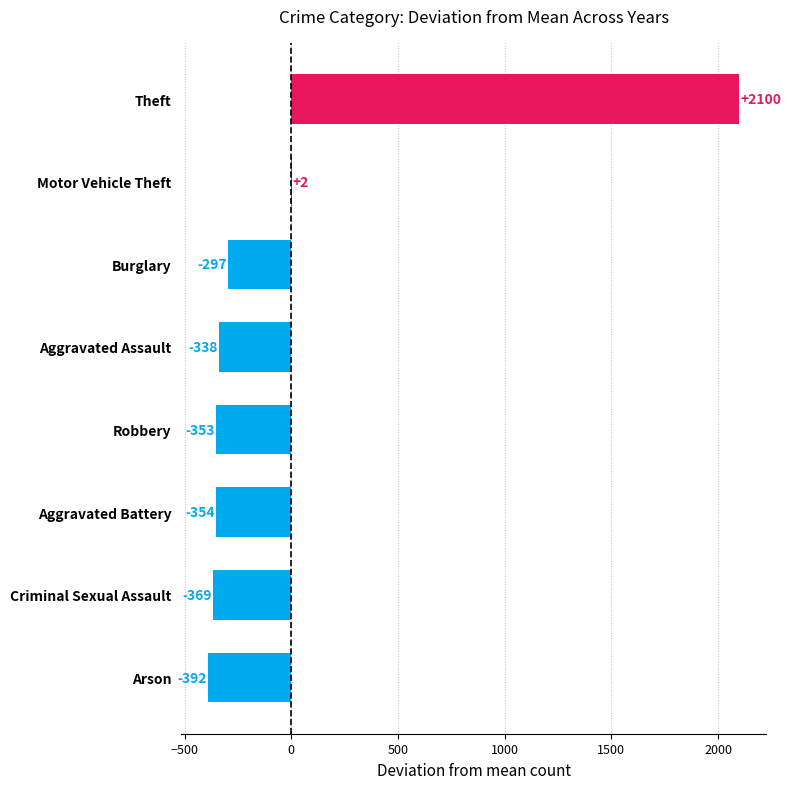

Which label corresponds to the largest value in the chart?

Theft